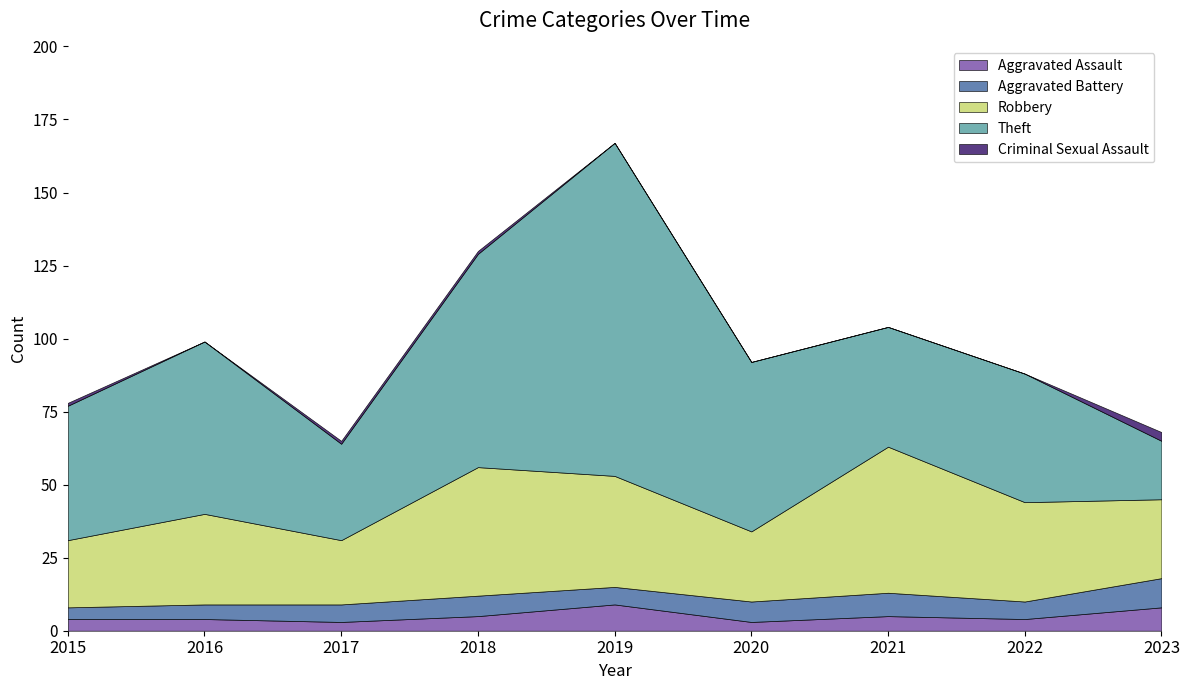

What is the sum of all Theft values?

488